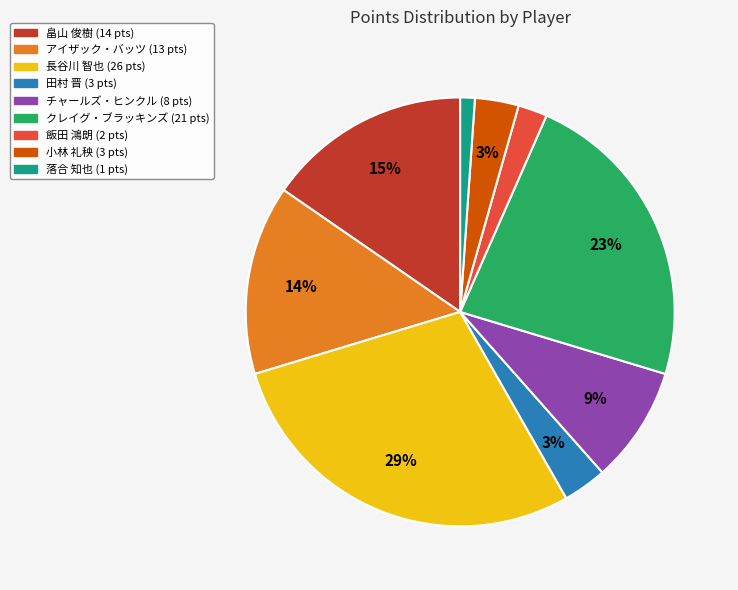

What is the ratio of the value at クレイグ・ブラッキンズ to the value at アイザック・バッツ?

1.6